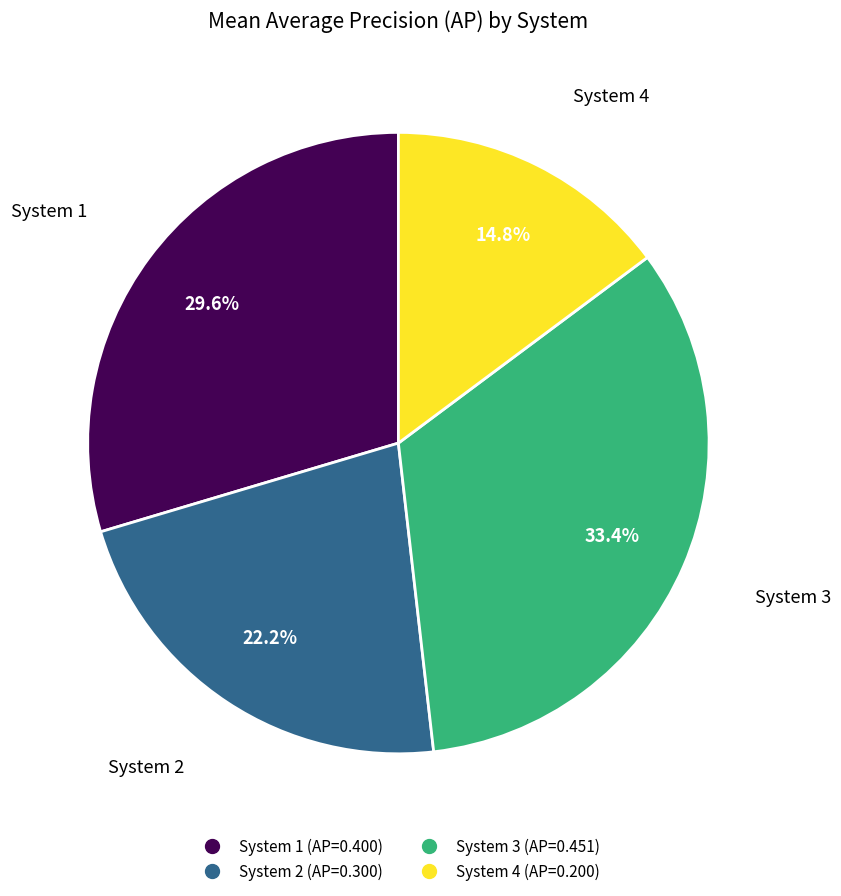

Rank the categories by value from highest to lowest.

System 3, System 1, System 2, System 4